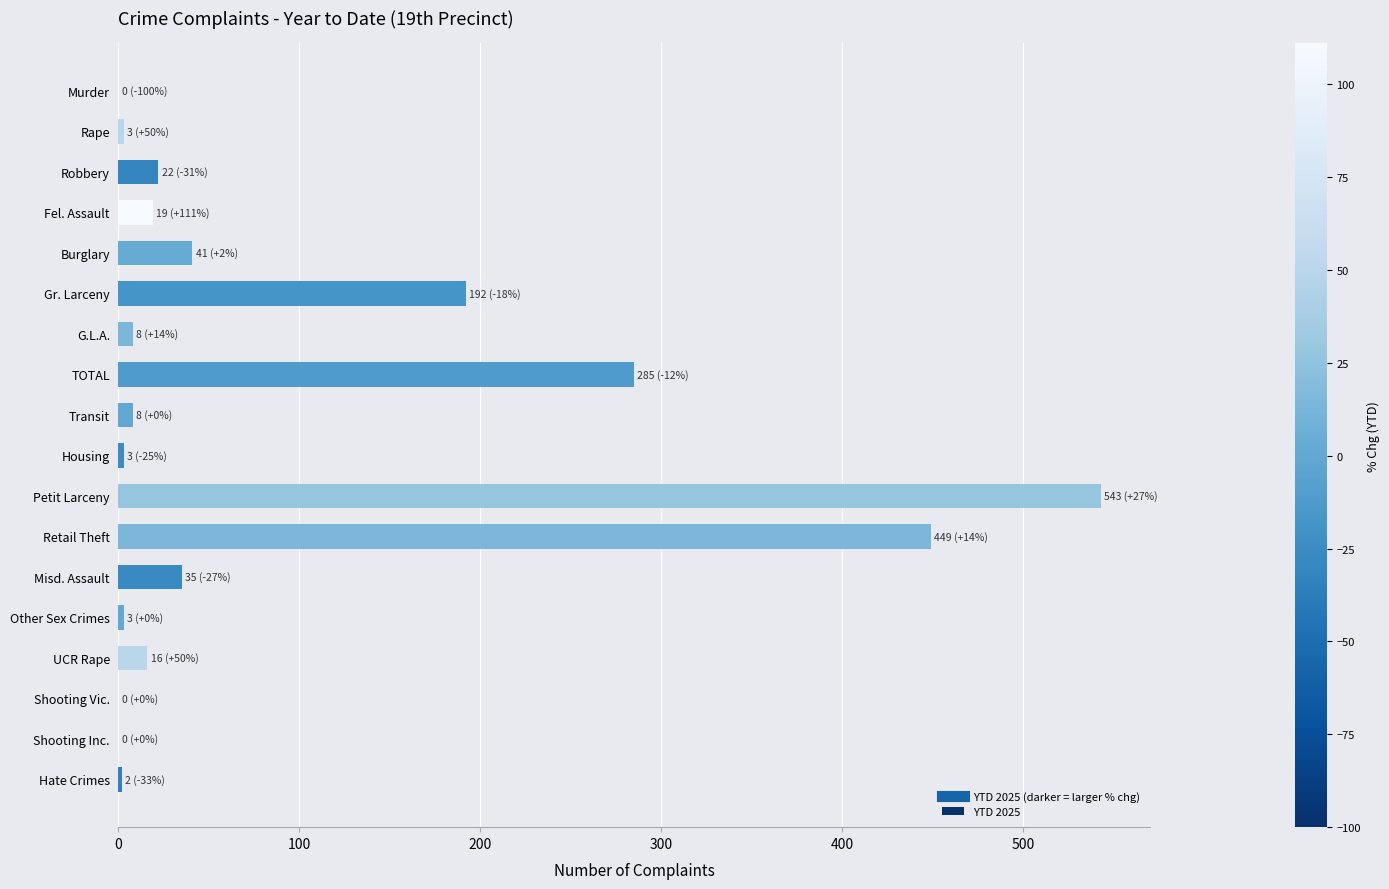

Approximately how many times larger is the value at Misd. Assault compared to Burglary?

0.9